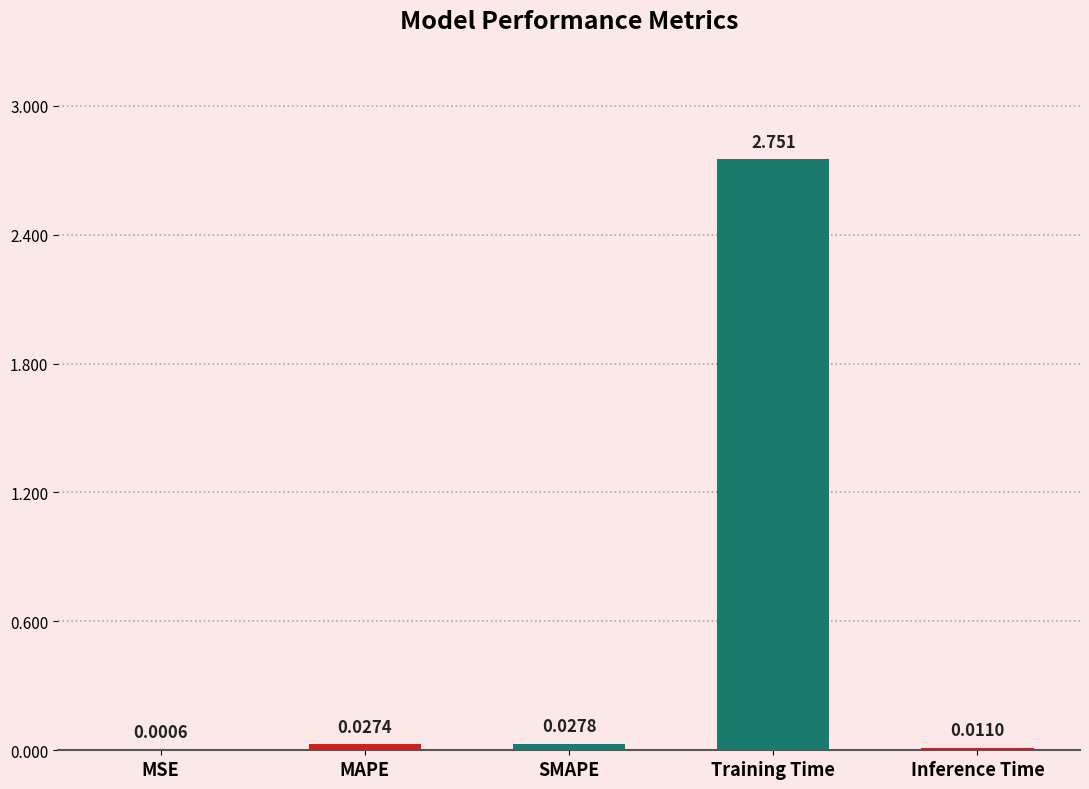

Where is the data nearest to the value 1?

SMAPE